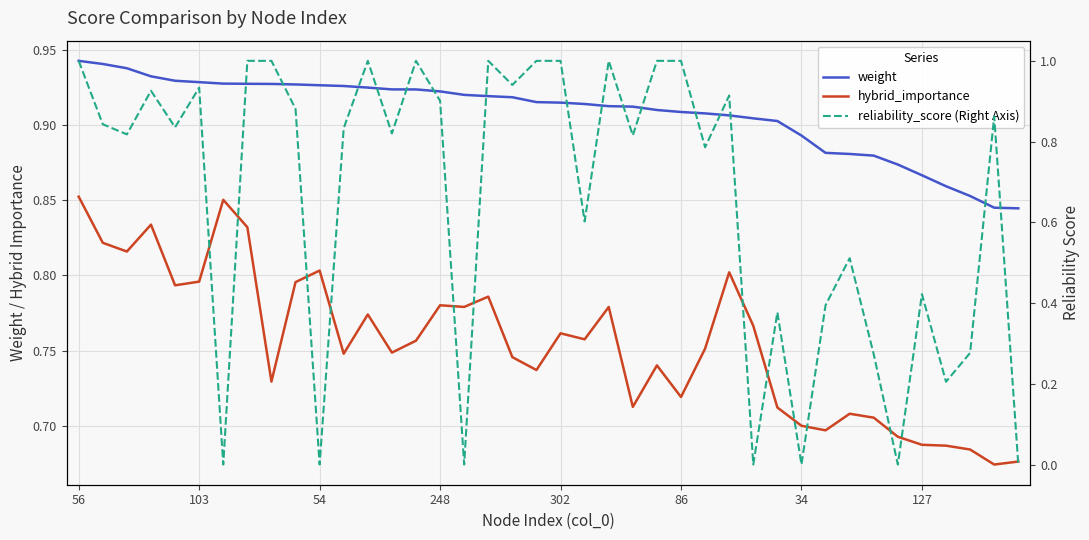

The weight series shows 0.9 at 9. True or false?

True